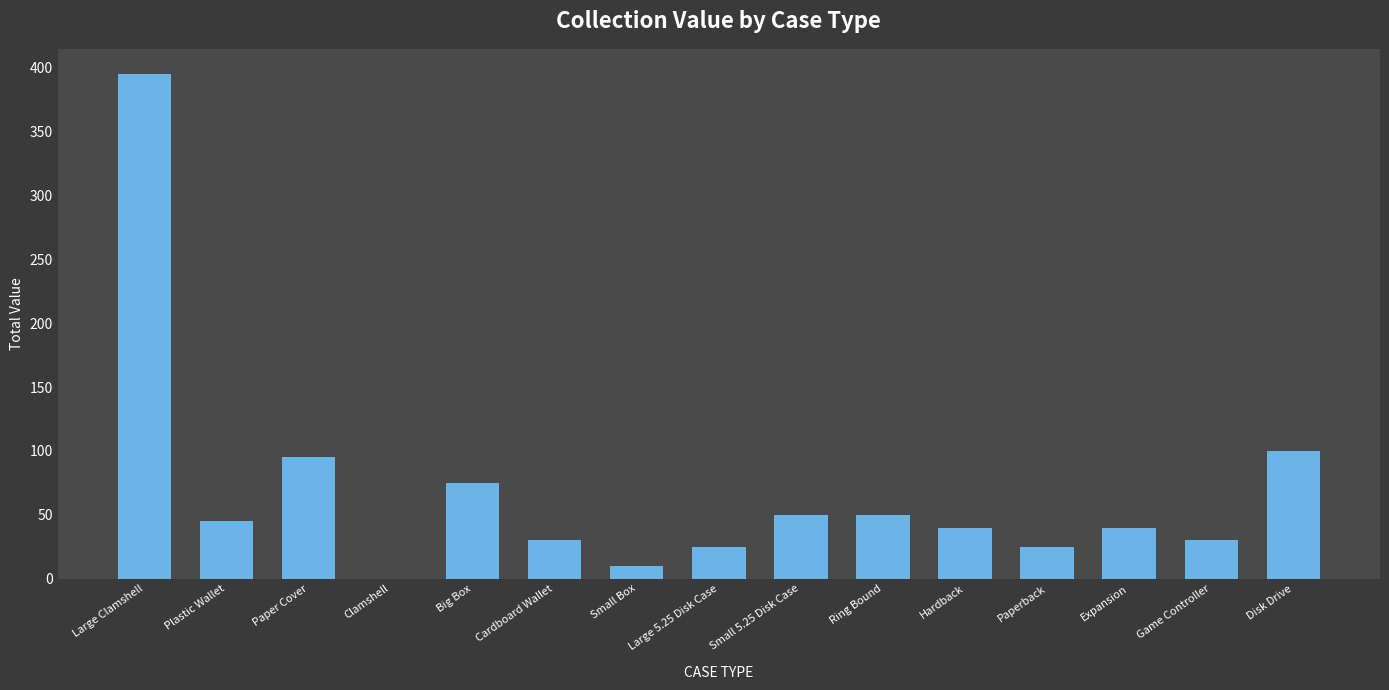

How many series are shown in this chart?

1